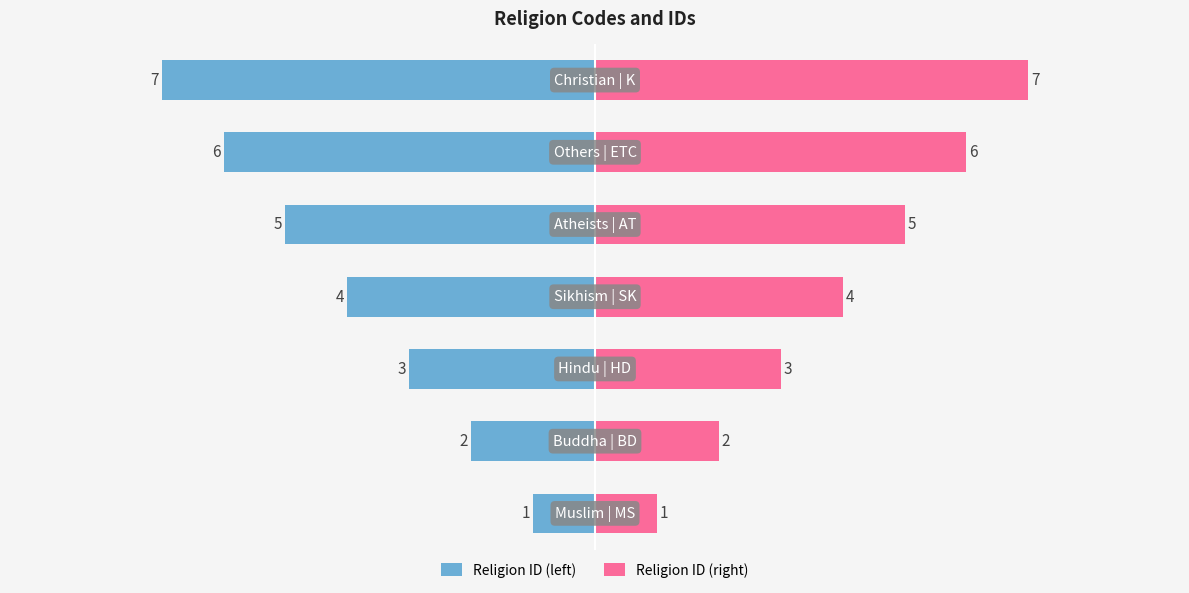

Is it true that Religion ID (left) equals -7 at 4?

False